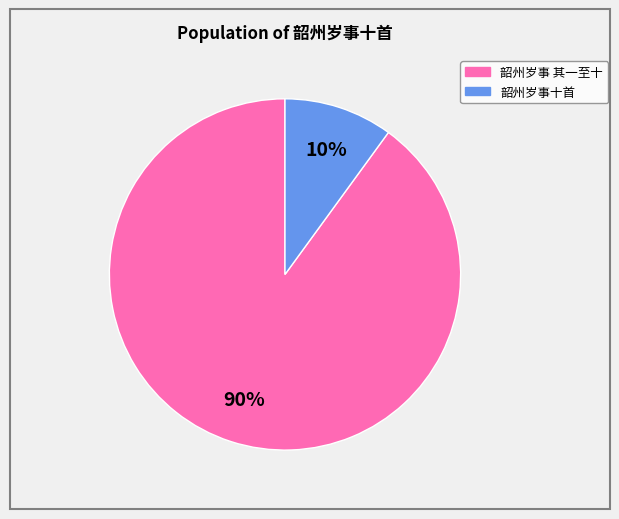

Is there any slice that represents more than half of the pie?

Yes